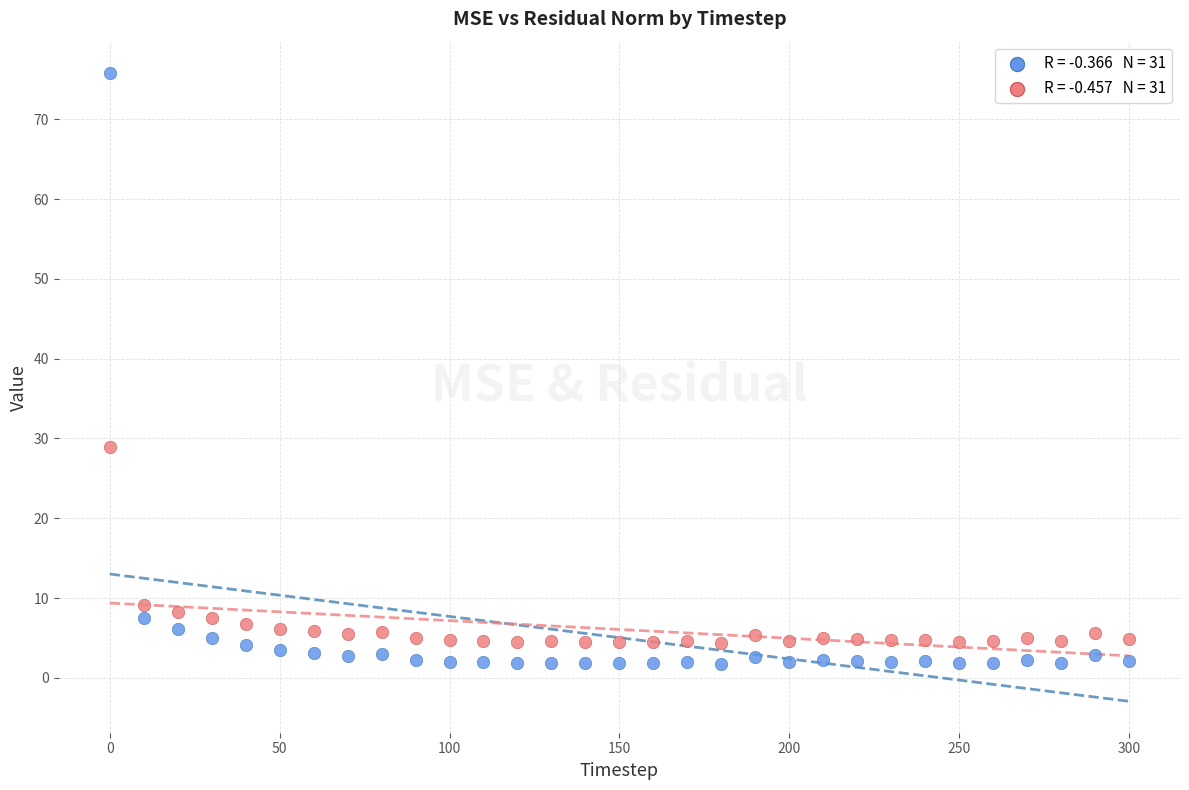

Across all series, what Y value is closest to 38?

28.9